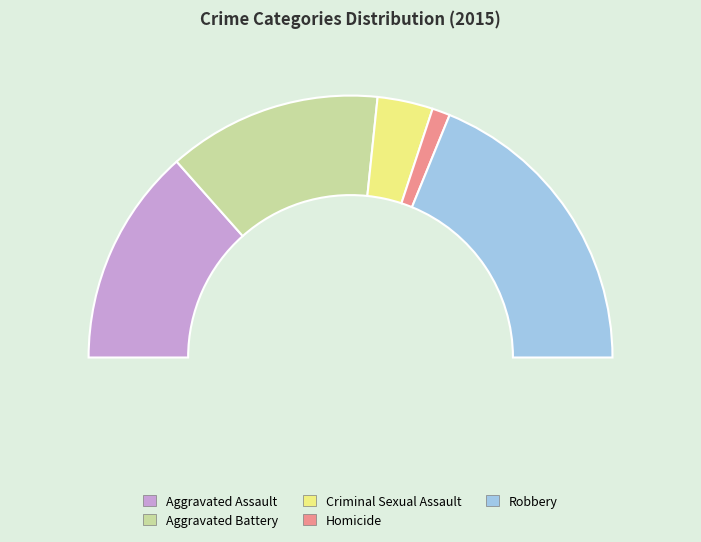

Does Criminal Sexual Assault account for over 50% of the chart?

No